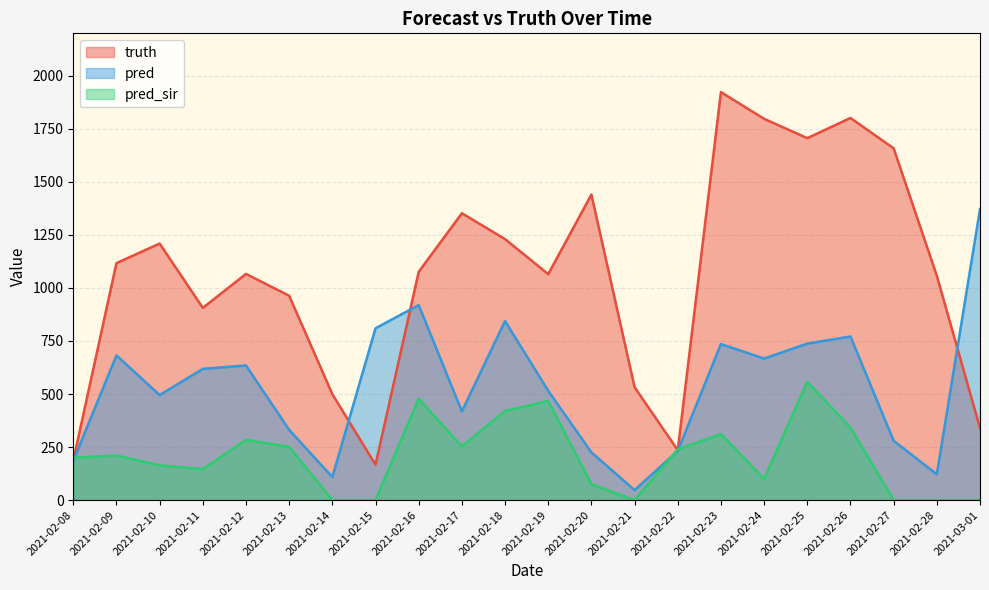

Reading left to right, list all the values displayed in this chart.

truth: 2021-02-08=187.0	2021-02-09=1117.0	2021-02-10=1209.0	2021-02-11=906.0	2021-02-12=1066.0	2021-02-13=963.0	2021-02-14=499.0	2021-02-15=167.0	2021-02-16=1076.0	2021-02-17=1352.0	2021-02-18=1230.0	2021-02-19=1065.0	2021-02-20=1440.0	2021-02-21=532.0	2021-02-22=235.0	2021-02-23=1923.0	2021-02-24=1797.0	2021-02-25=1706.0	2021-02-26=1801.0	2021-02-27=1658.0	2021-02-28=1057.0	2021-03-01=340.0
pred: 2021-02-08=185.2	2021-02-09=682.0	2021-02-10=495.0	2021-02-11=618.5	2021-02-12=634.5	2021-02-13=331.0	2021-02-14=108.5	2021-02-15=810.0	2021-02-16=919.0	2021-02-17=418.0	2021-02-18=844.0	2021-02-19=515.0	2021-02-20=225.0	2021-02-21=47.0	2021-02-22=232.0	2021-02-23=735.5	2021-02-24=667.0	2021-02-25=737.5	2021-02-26=771.0	2021-02-27=279.5	2021-02-28=121.5	2021-03-01=1372.0
pred_sir: 2021-02-08=199.5	2021-02-09=210.0	2021-02-10=164.0	2021-02-11=146.0	2021-02-12=284.0	2021-02-13=251.0	2021-02-14=0.0	2021-02-15=0.0	2021-02-16=478.0	2021-02-17=253.0	2021-02-18=420.0	2021-02-19=467.0	2021-02-20=75.0	2021-02-21=0.0	2021-02-22=238.9	2021-02-23=311.0	2021-02-24=100.0	2021-02-25=557.0	2021-02-26=342.0	2021-02-27=0.0	2021-02-28=0.0	2021-03-01=0.0